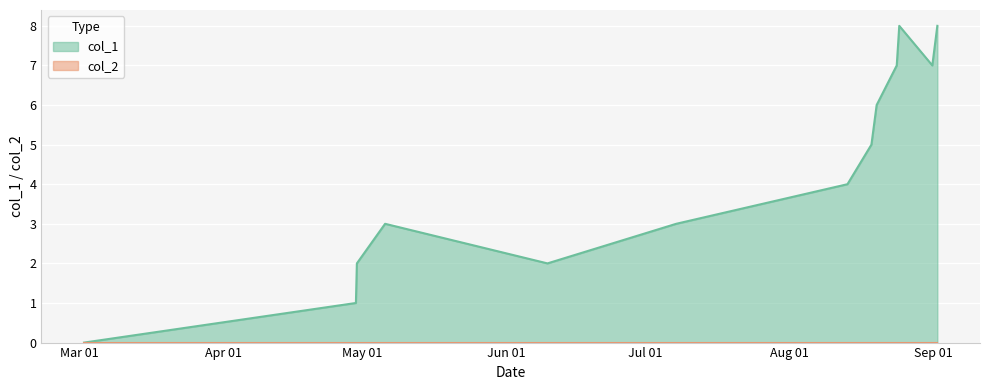

Rank the categories by value from highest to lowest.

1472054795, 1472764002, 1472007995, 1472670407, 1471633616, 1471536396, 1471089978, 1462478783, 1467900389, 1461953179, 1465502855, 1461935173, 1456872637